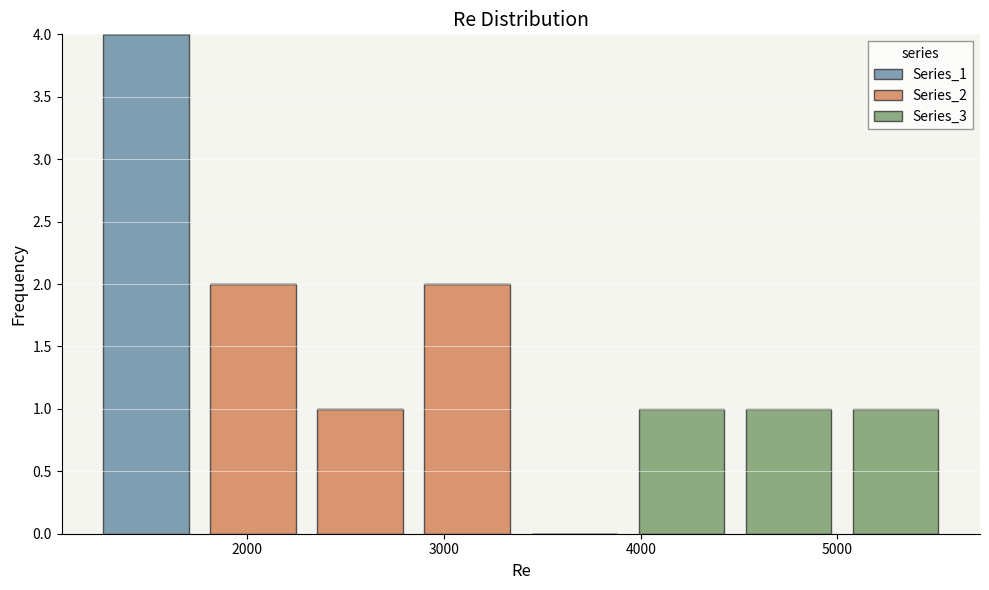

Reading left to right, transcribe this chart: for each stacked bar, give the range it covers on the x-axis and its total height. Neither the bar edges nor the heights are printed on the chart, so give them approximately, as read against the axes.

1200 to 1800: 4
1800 to 2300: 2
2300 to 2800: 1
2800 to 3400: 2
3400 to 3900: 0
3900 to 4500: 1
4500 to 5000: 1
5000 to 5600: 1